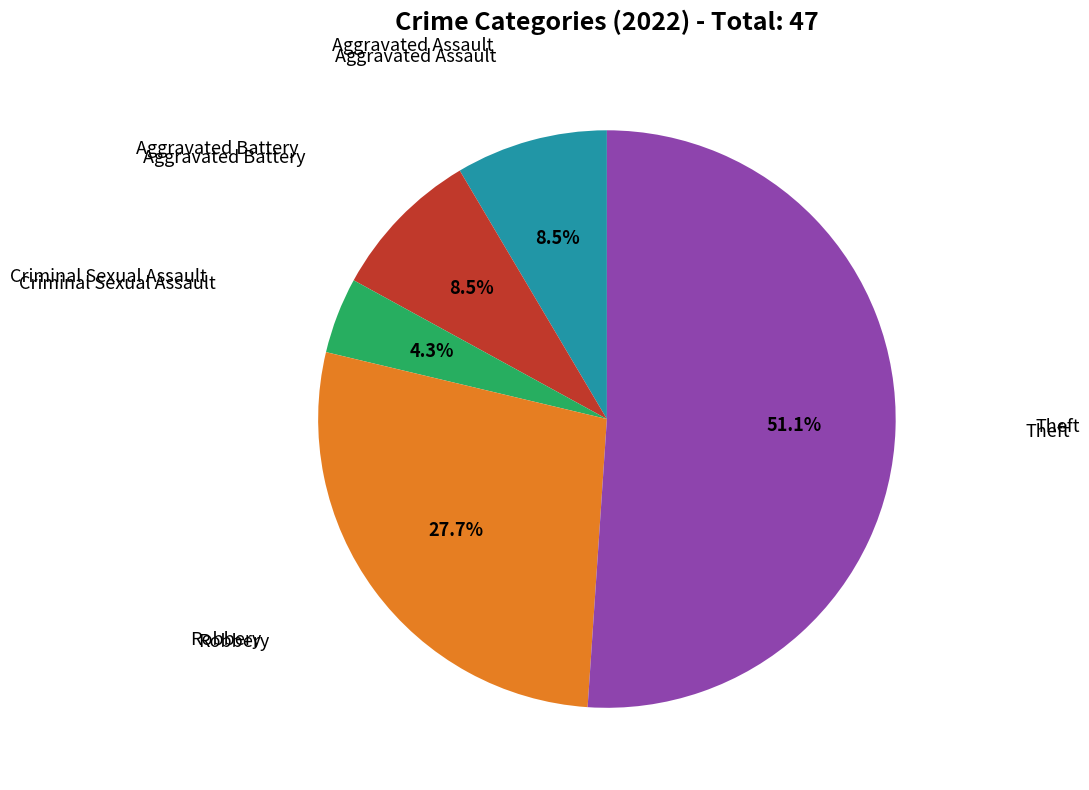

Is there any slice that represents more than half of the pie?

Yes